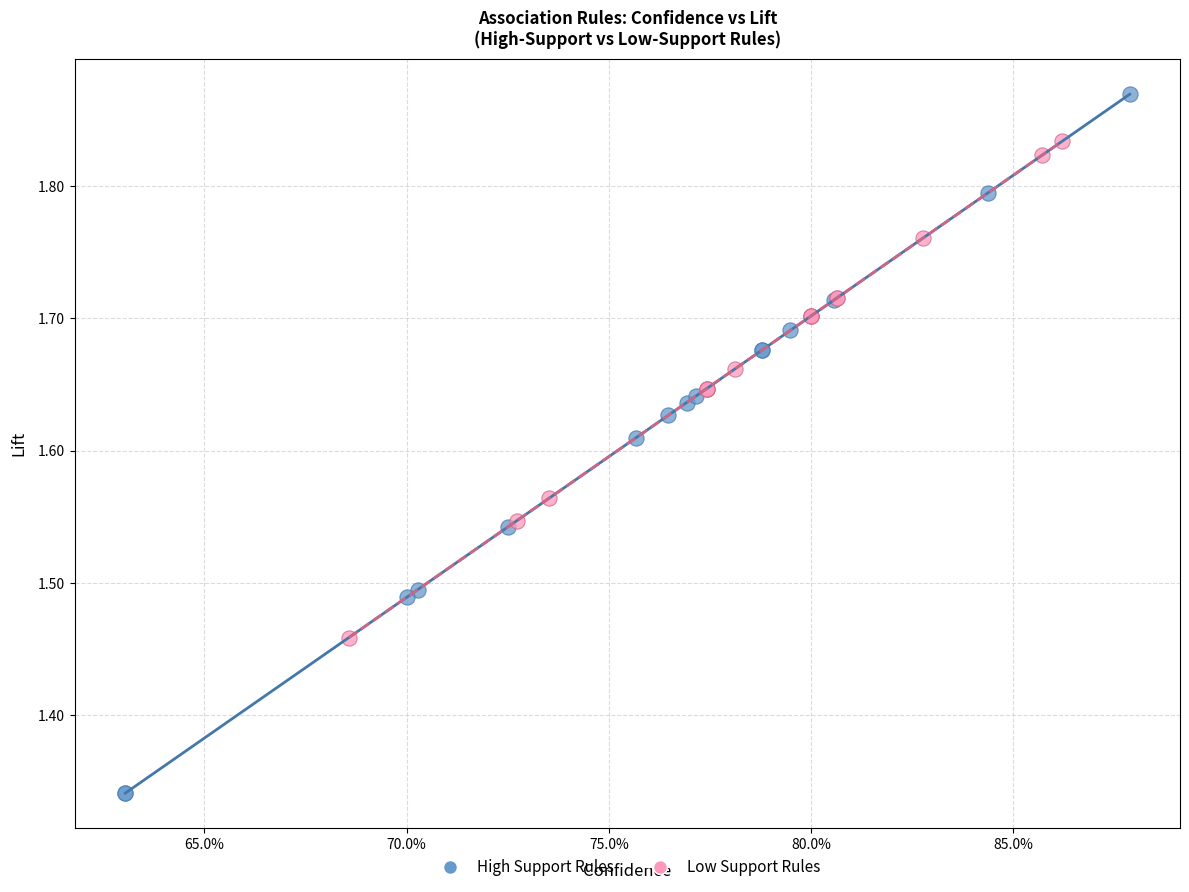

Which series has the largest Y range (max minus min)?

High Support Rules